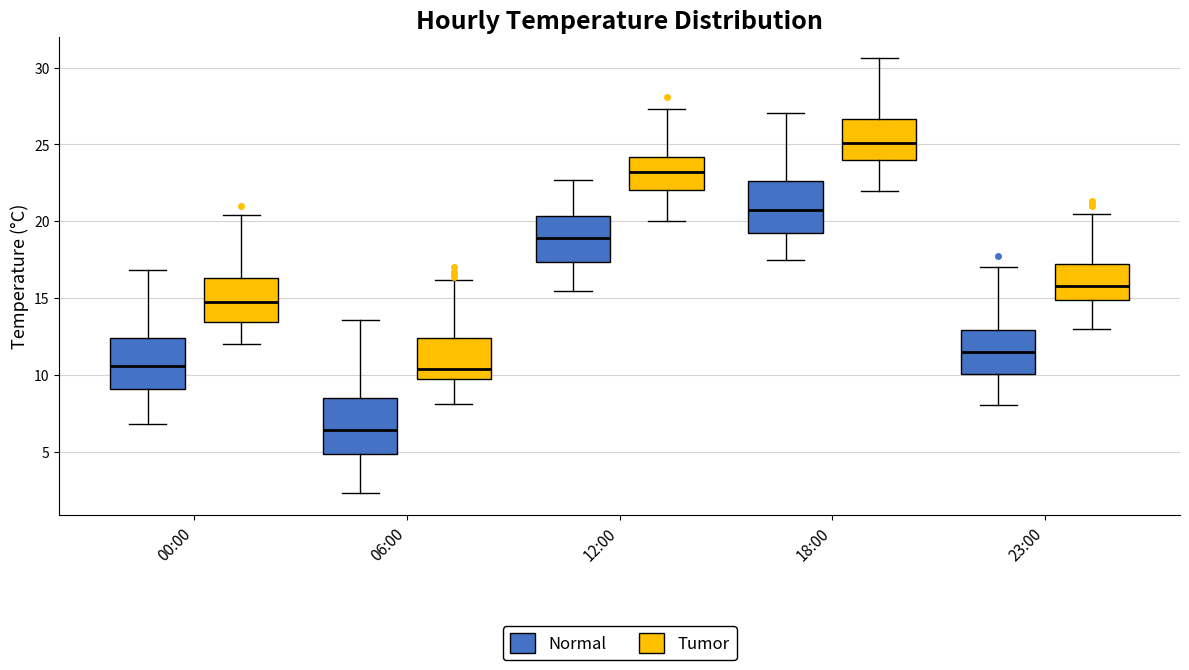

Where does the upper whisker of the box for 06:00 (Tumor) end on the y-axis? The values are not printed on the chart, so give them approximately, as read against the axis.

16.0